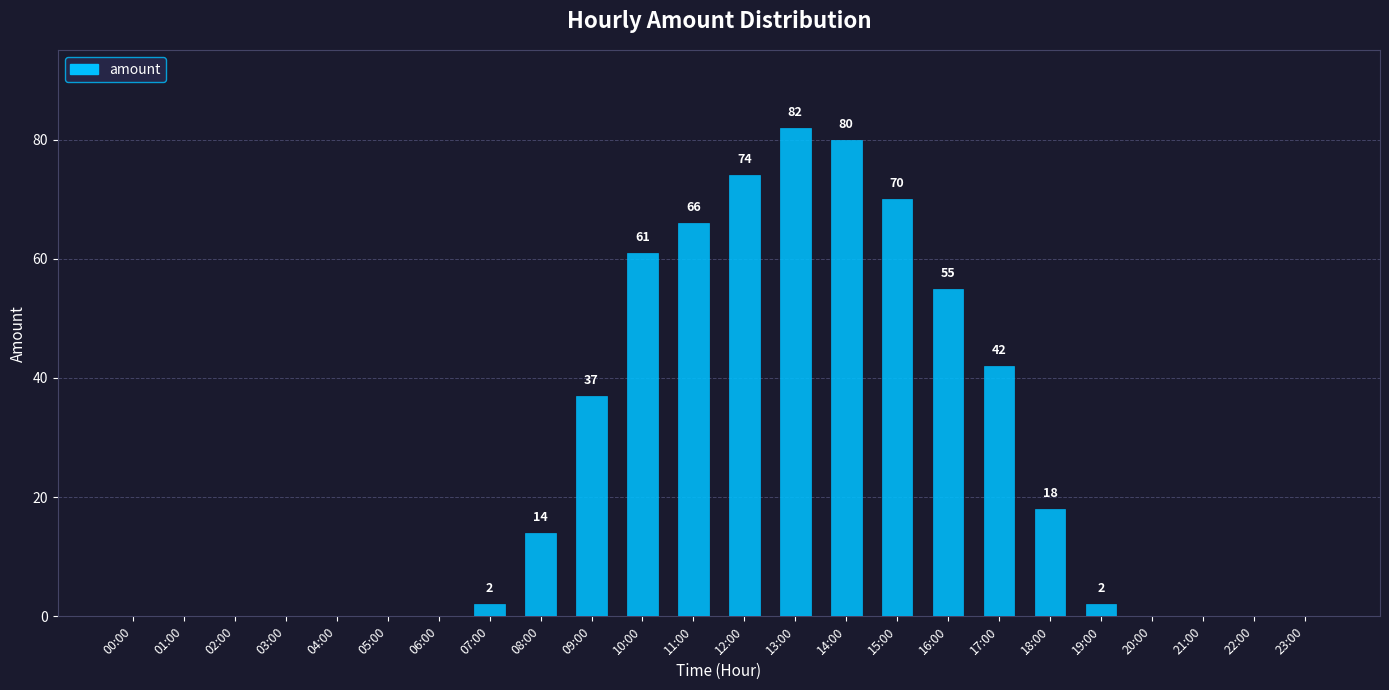

What is the average value?

25